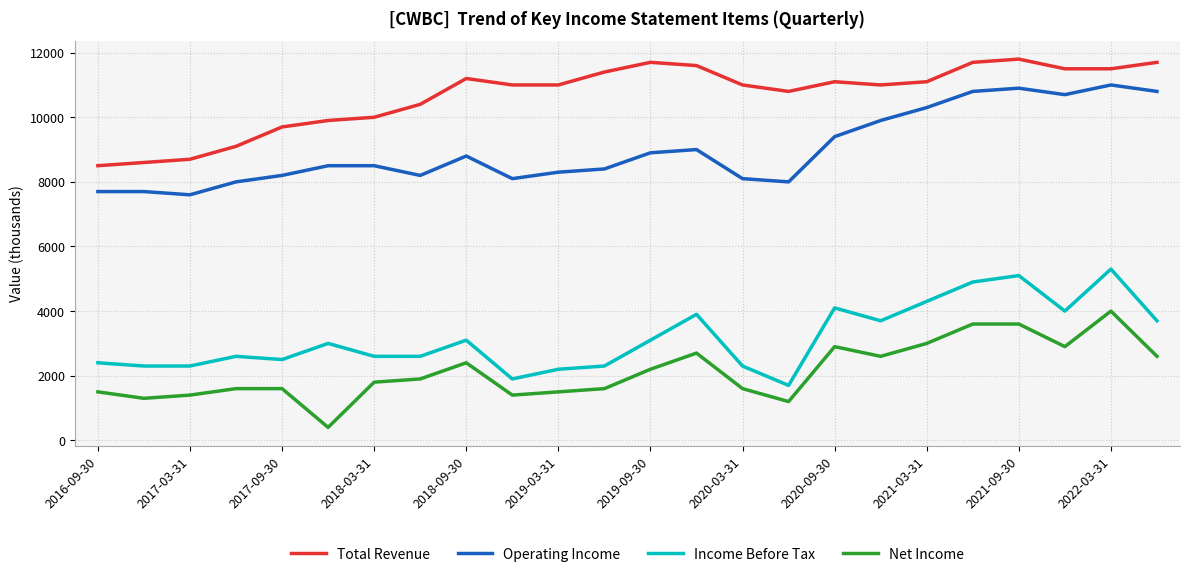

What is the greatest value displayed?

11800